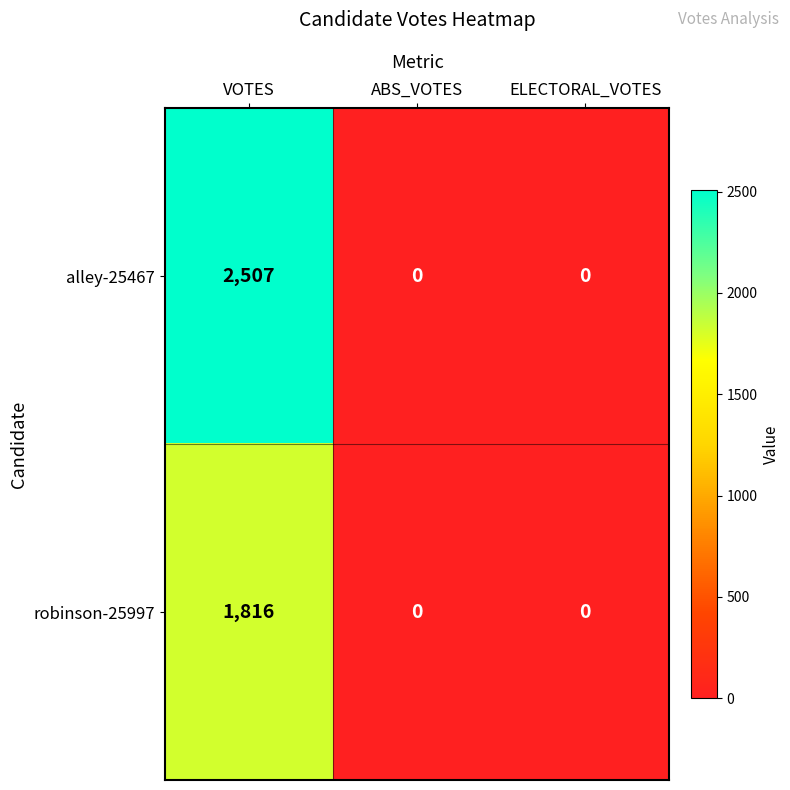

List the series in order of their peak value, highest first.

alley-25467, robinson-25997